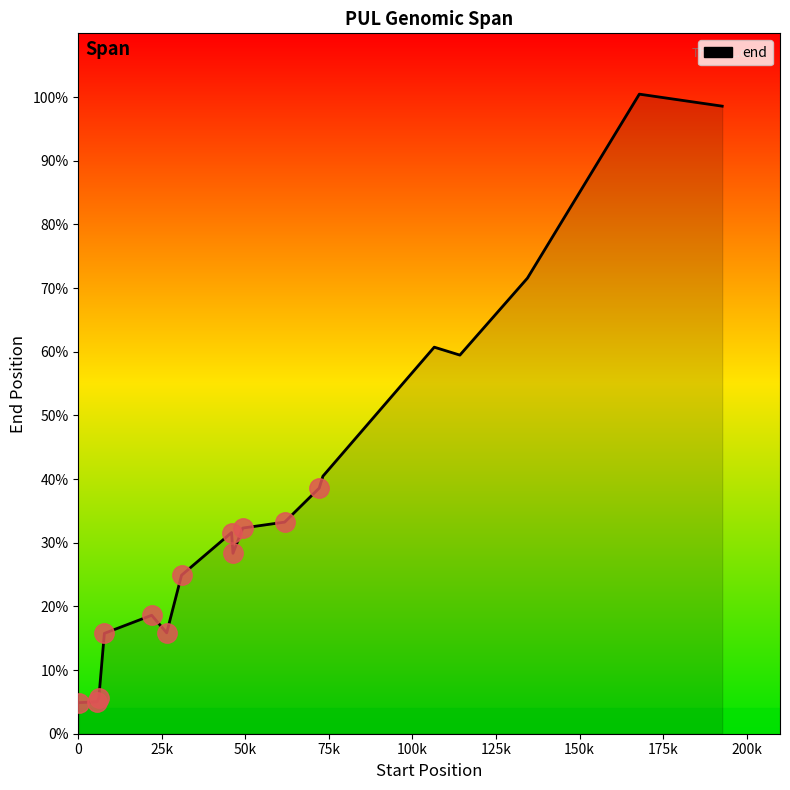

Does the chart have visible grid lines?

No